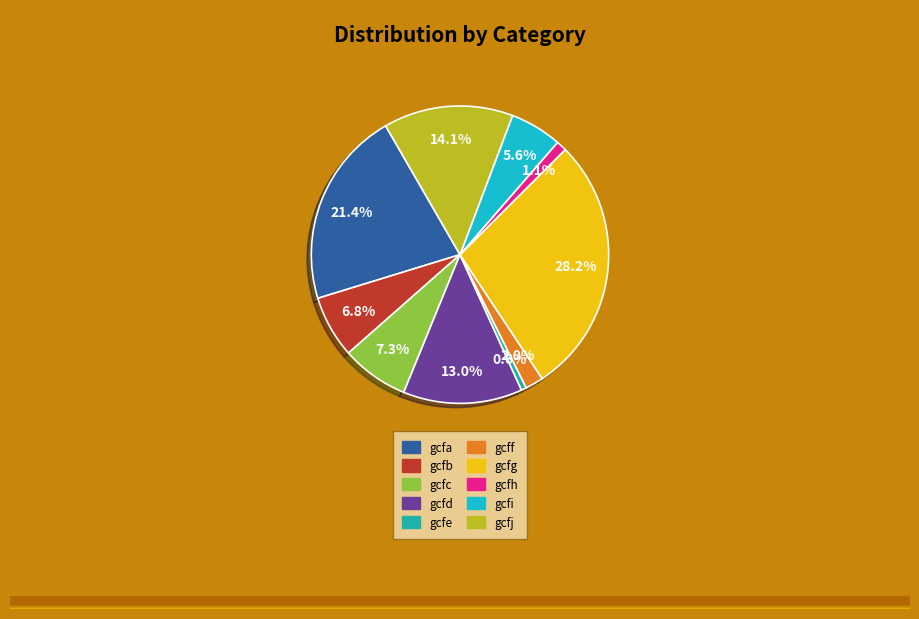

How many segments does this pie chart have?

10